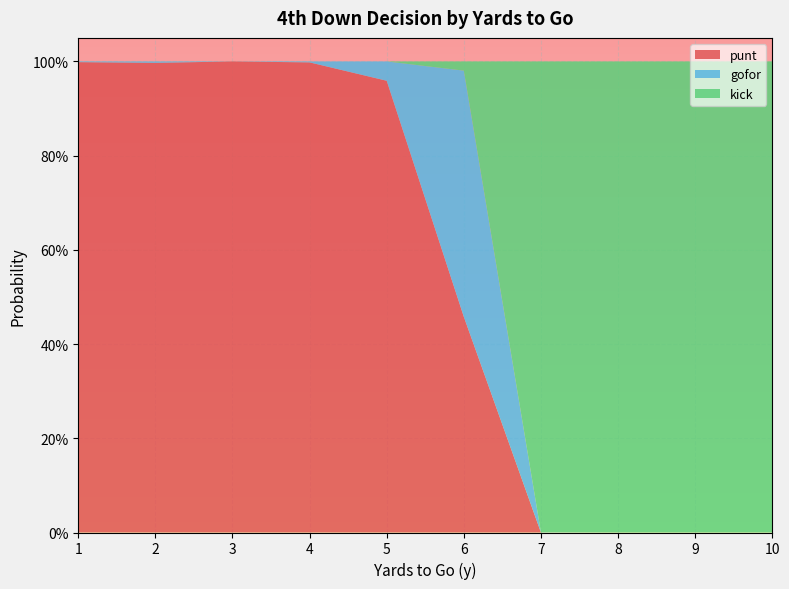

Reading left to right, extract all data points from this chart.

punt: 1=1.0	2=1.0	3=1.0	4=1.0	5=1.0	6=0.5	7=0.0	8=0.0	9=0.0	10=0.0
gofor: 1=0.0	2=0.0	3=0.0	4=0.0	5=0.0	6=0.5	7=0.0	8=0.0	9=0.0	10=0.0
kick: 1=0.0	2=0.0	3=0.0	4=0.0	5=0.0	6=0.0	7=1.0	8=1.0	9=1.0	10=1.0